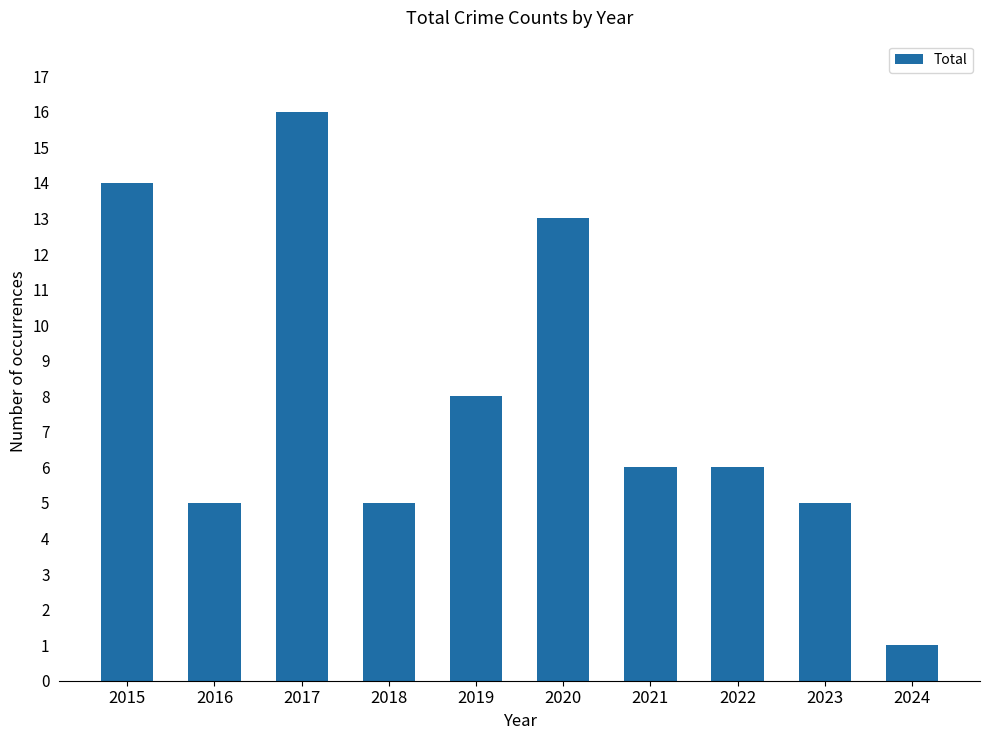

What is the greatest value displayed?

16